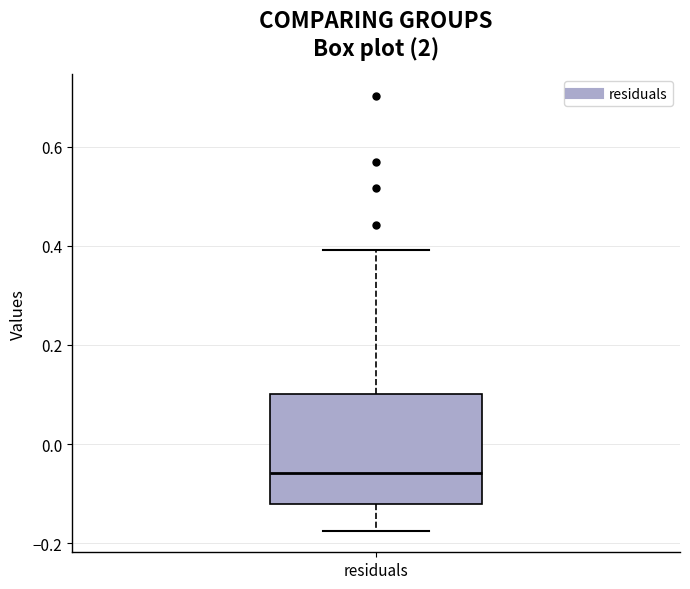

Read this box plot against the y-axis: the position of the median line, the range covered by the box, and the ends of both whiskers. The values are not printed on the chart, so give them approximately, as read against the axis.

median -0.06, box -0.12 to 0.10, whiskers -0.18 to 0.40